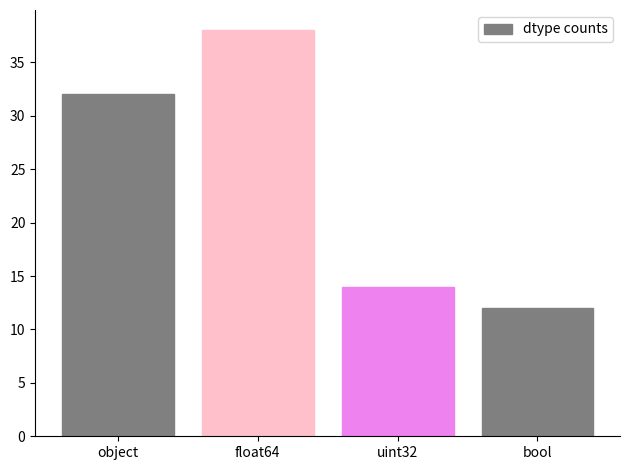

List the labels in order of value, smallest first.

bool, uint32, object, float64